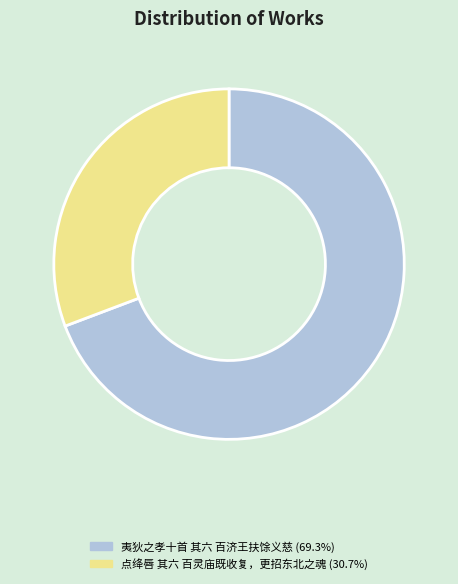

Approximately how many times larger is the value at 夷狄之孝十首 其六 百济王扶馀义慈 (69.3%) compared to 点绛唇 其六 百灵庙既收复，更招东北之魂 (30.7%)?

2.3